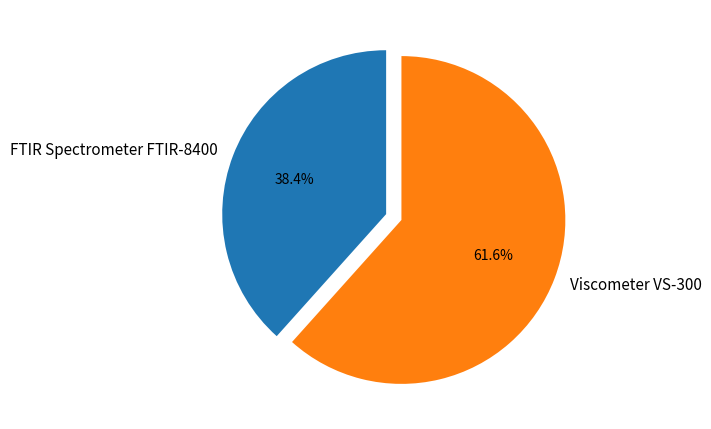

What percentage is NOT represented by FTIR Spectrometer FTIR-8400?

61.6%